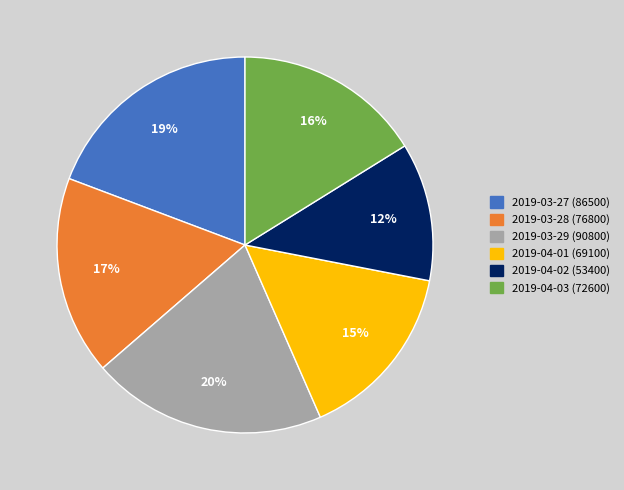

To the nearest percent, what is the difference between the largest and smallest slice percentages?

8%